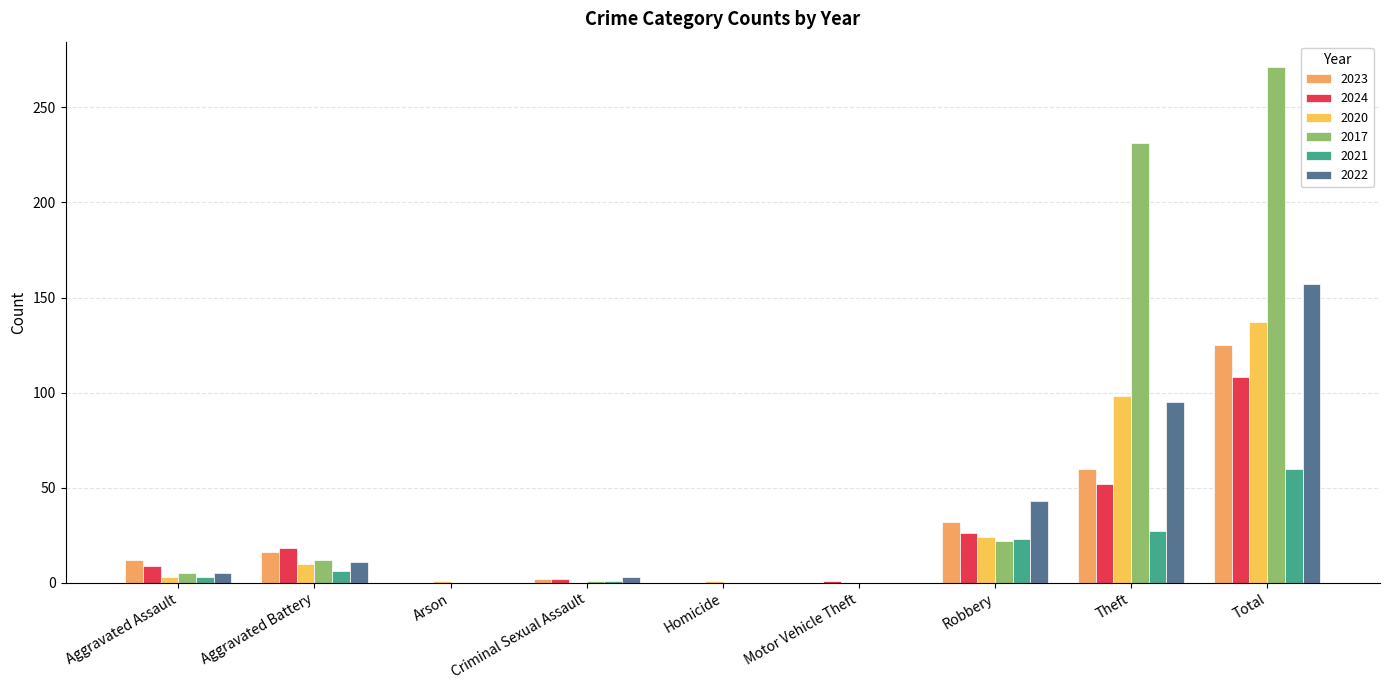

What is the total value across all series at Robbery?

170